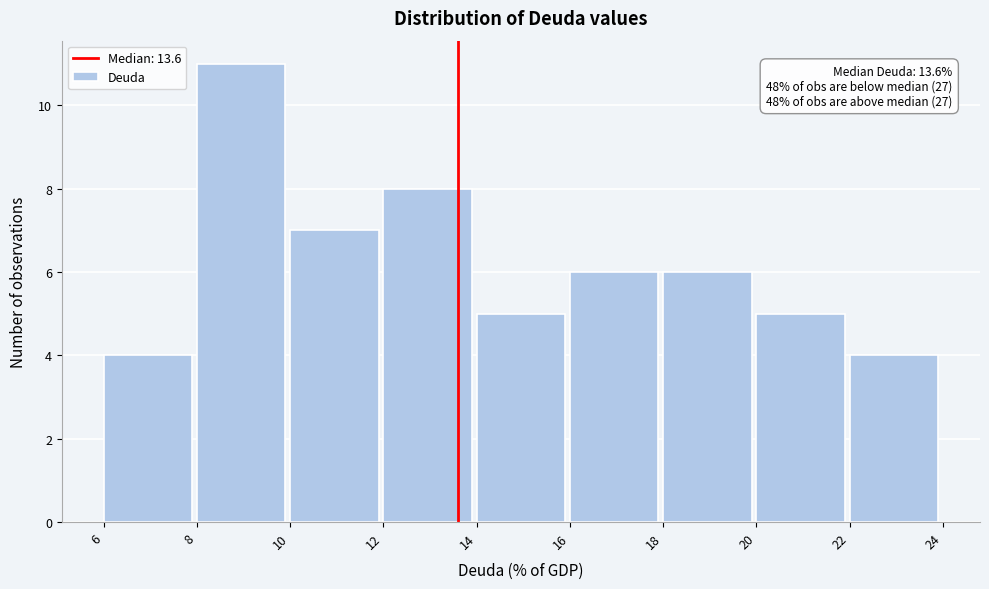

Over which range of the x-axis is the bar tallest?

8 to 10